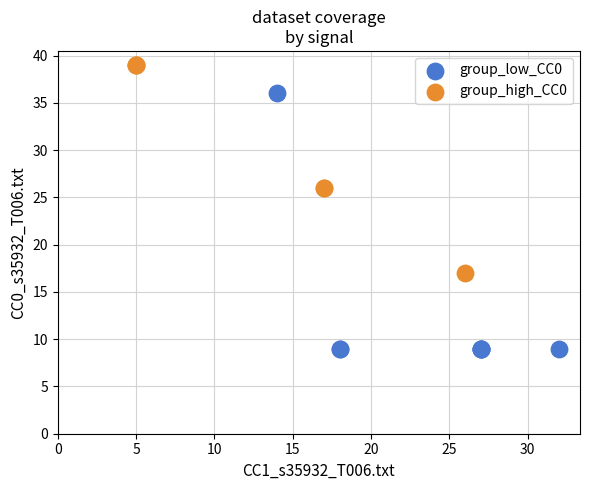

Which series contains the highest Y value?

group_high_CC0